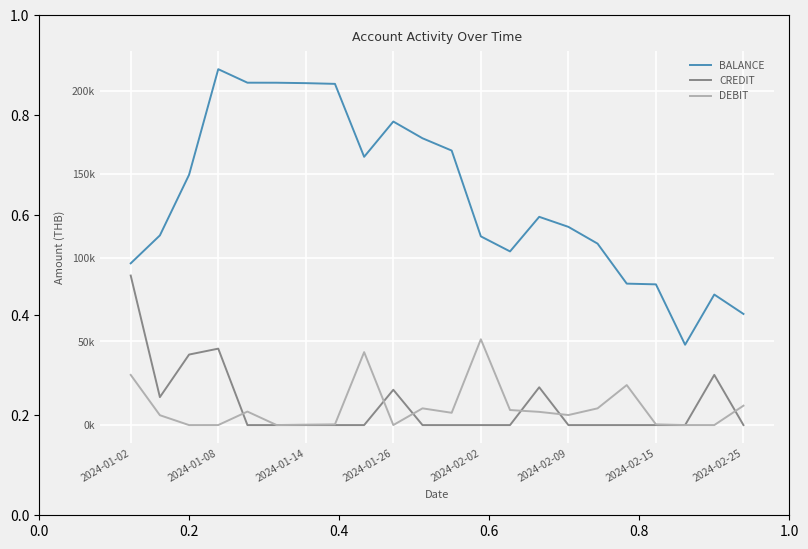

In CREDIT, how many points are lower than both neighbors (excluding endpoints)?

1